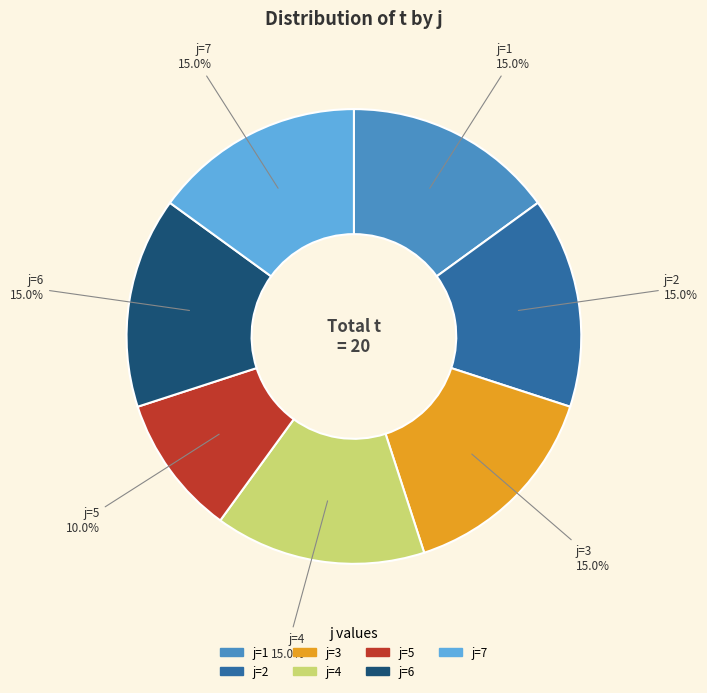

Is there any slice that represents more than half of the pie?

No